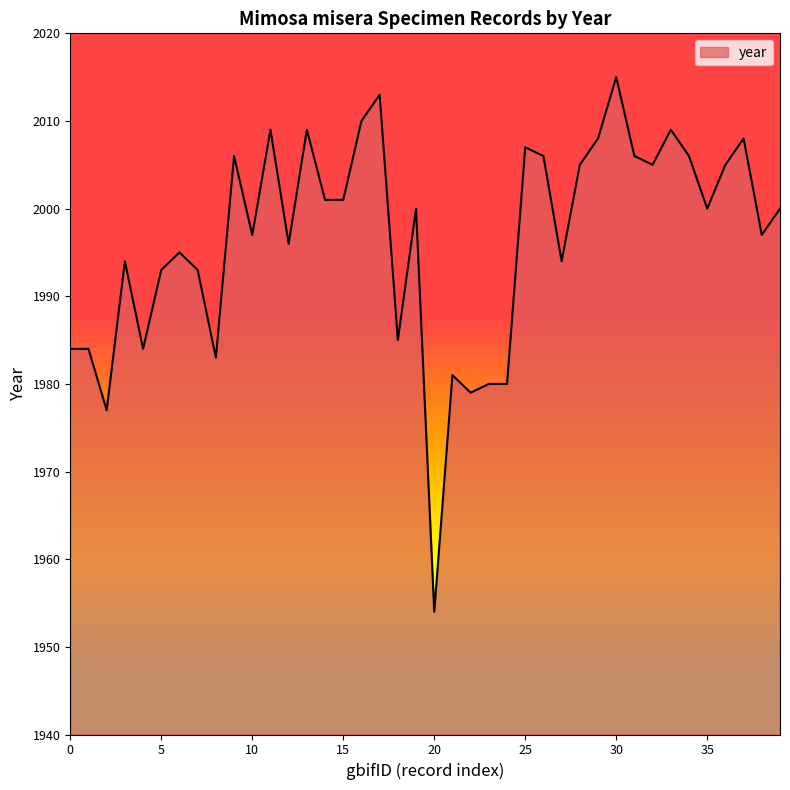

What is the difference between the second highest and minimum values?

59